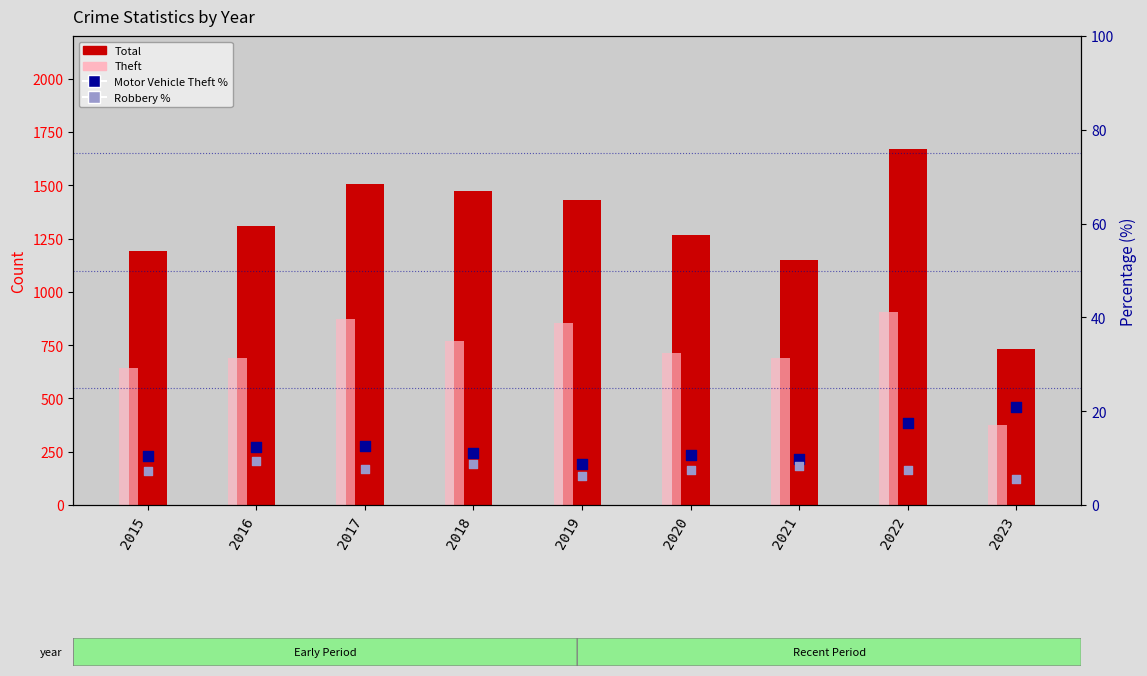

What is the total value across all series at 2019?

2302.9